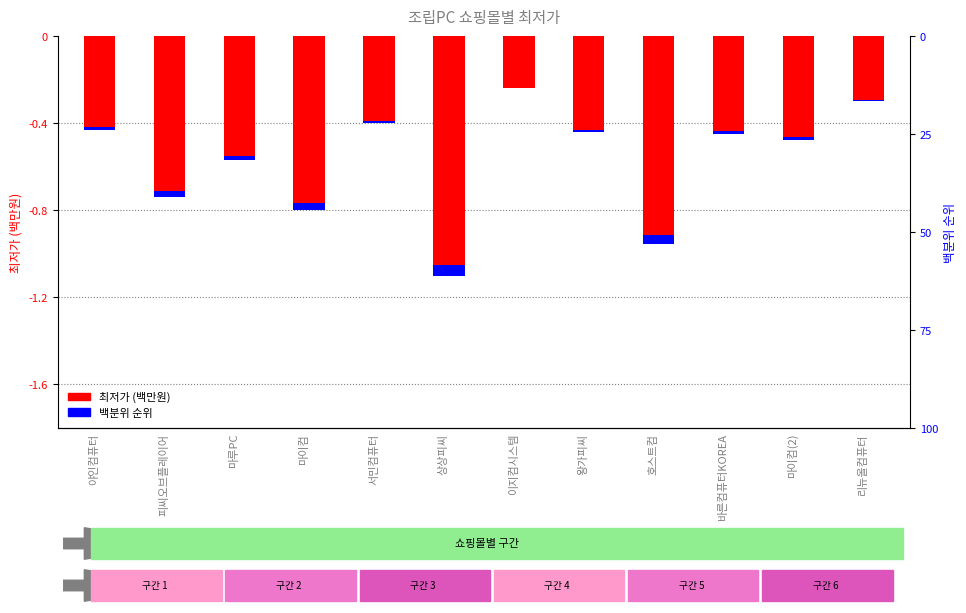

How many bars are there in total?

12